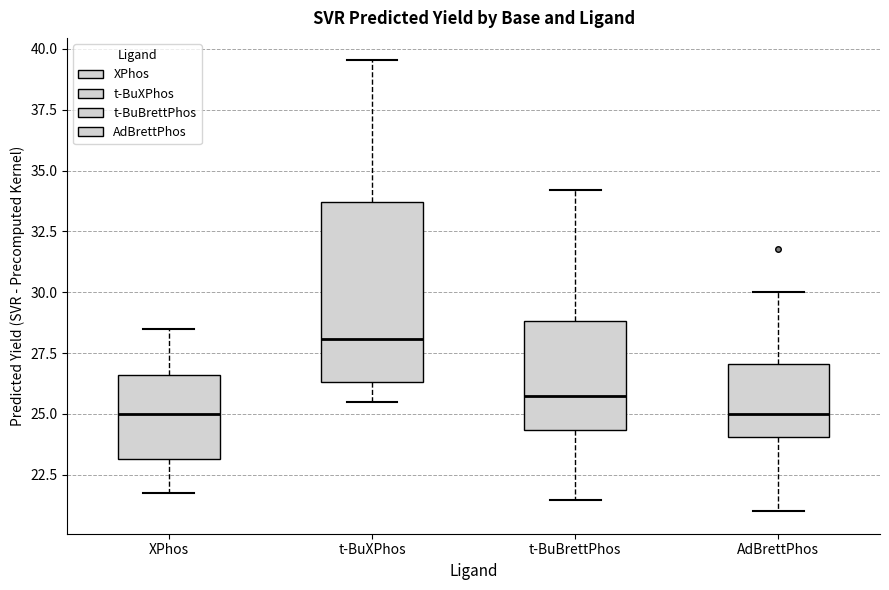

Which box has the highest median line?

t-BuXPhos